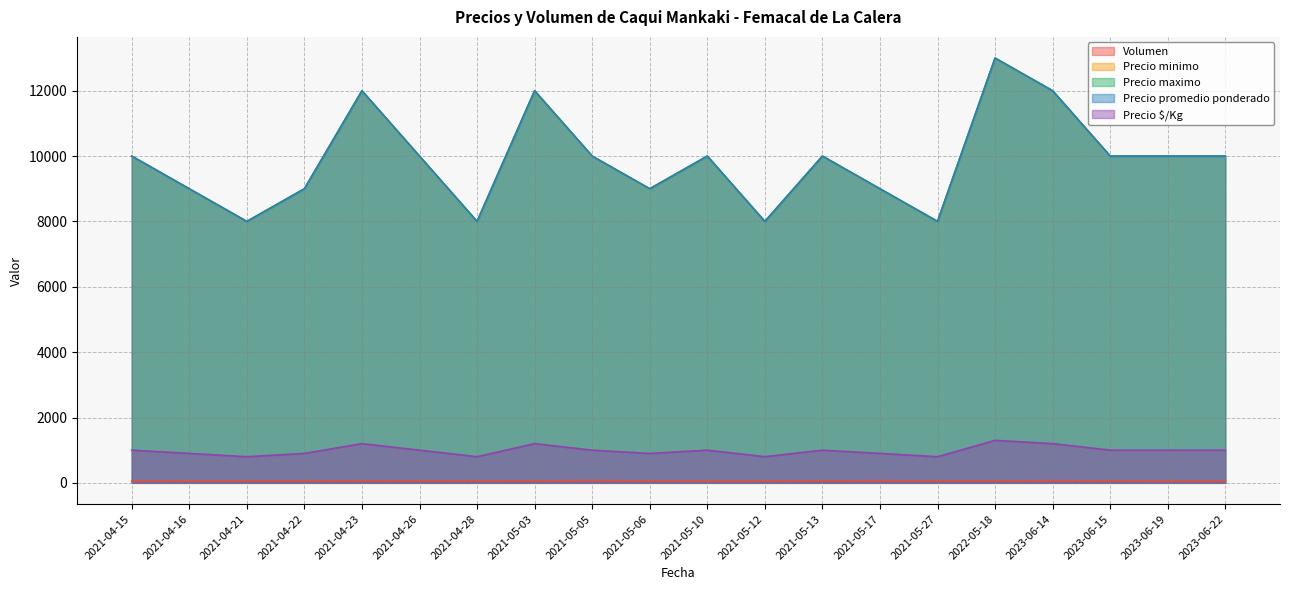

What position from the left is 2021-05-12?

12